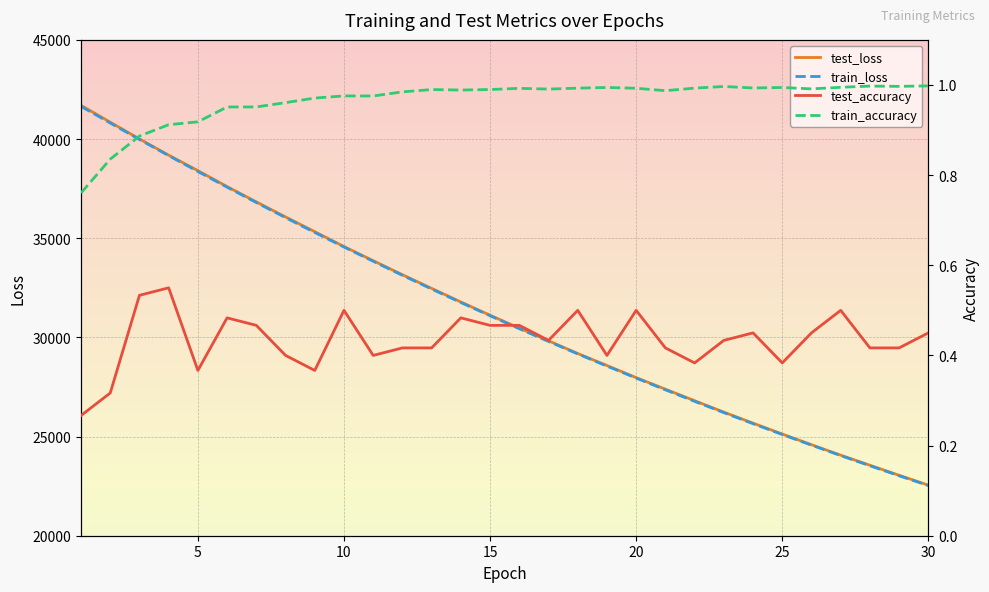

The value of train_loss at 20 is 27947.8. True or false?

True